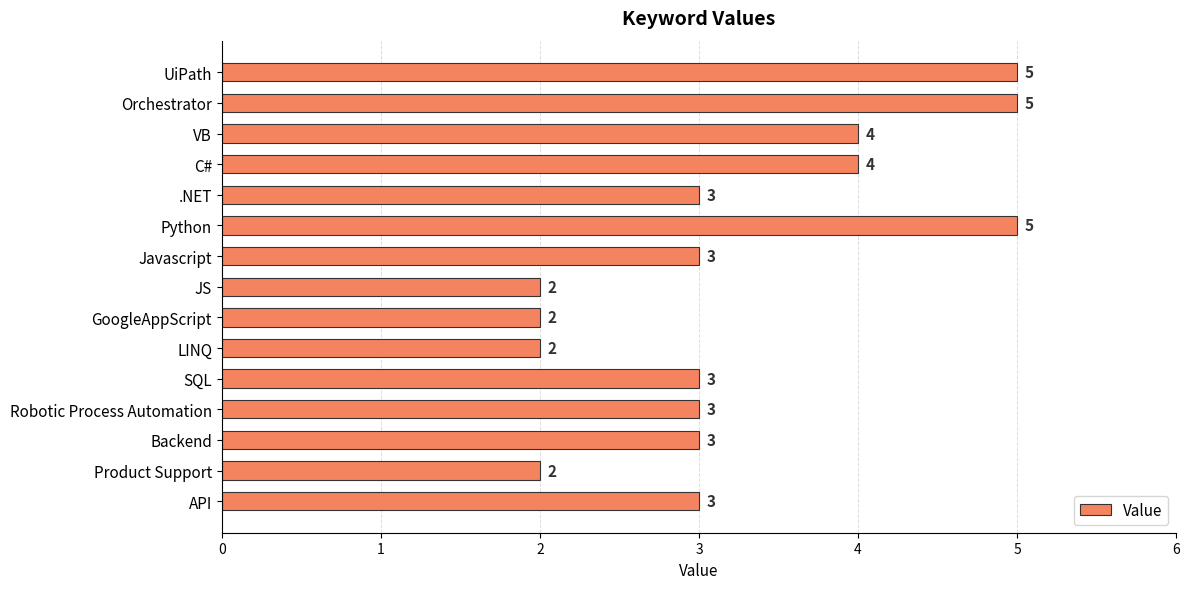

Reading top to bottom, list all the values displayed in this chart.

5	5	4	4	3	5	3	2	2	2	3	3	3	2	3